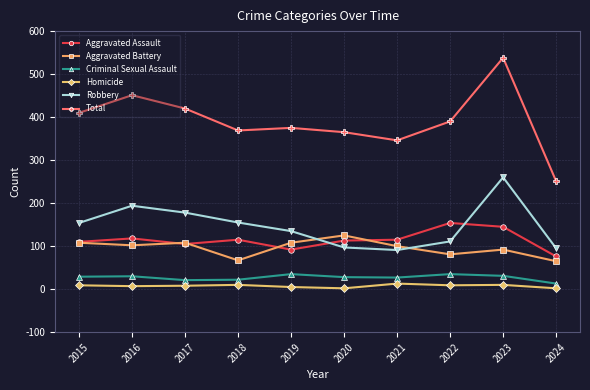

Where is the first local minimum for Robbery?

2021